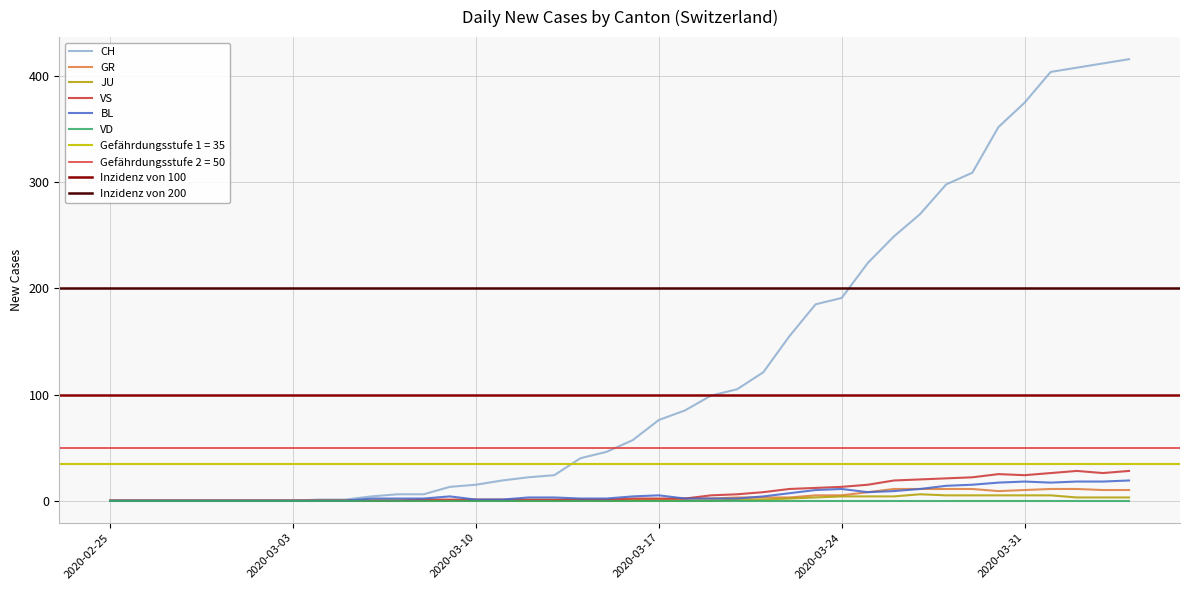

How many values in the BL series are below 3?

20